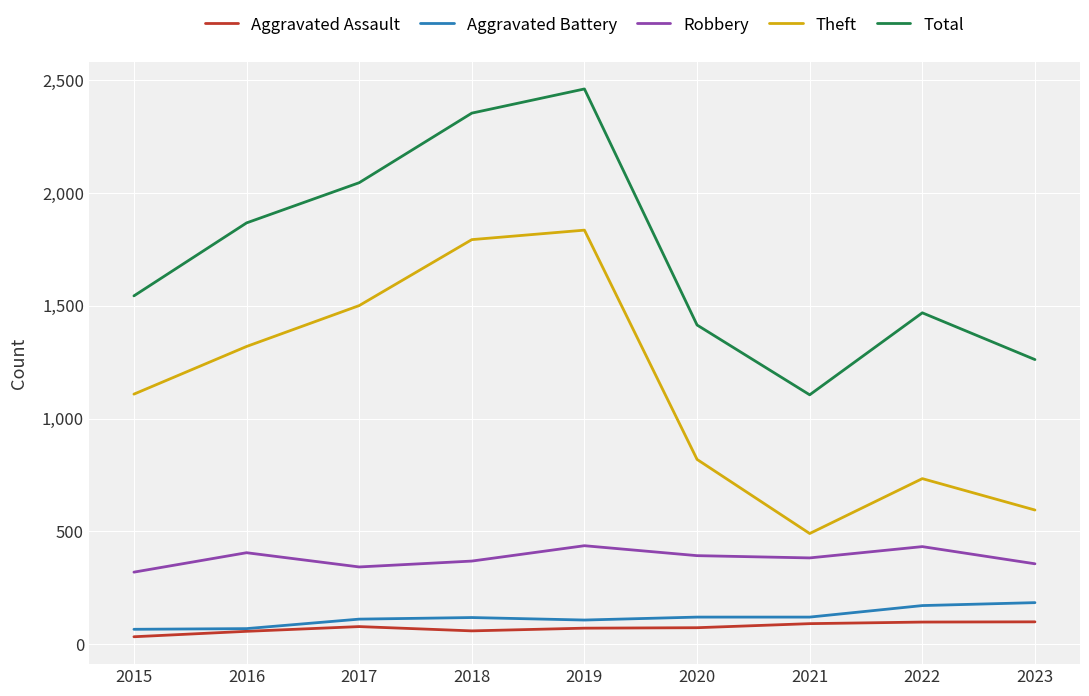

At how many categories does at least one series exceed 1778?

4